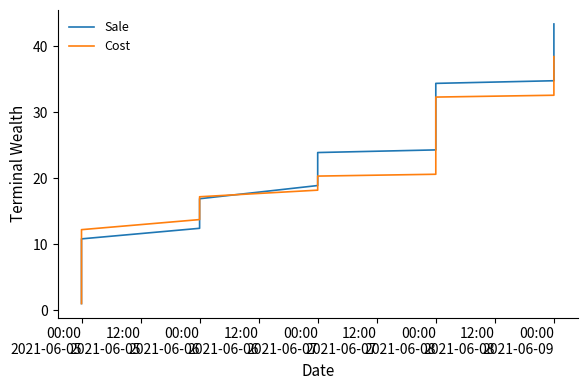

At how many categories does at least one series exceed 25?

14